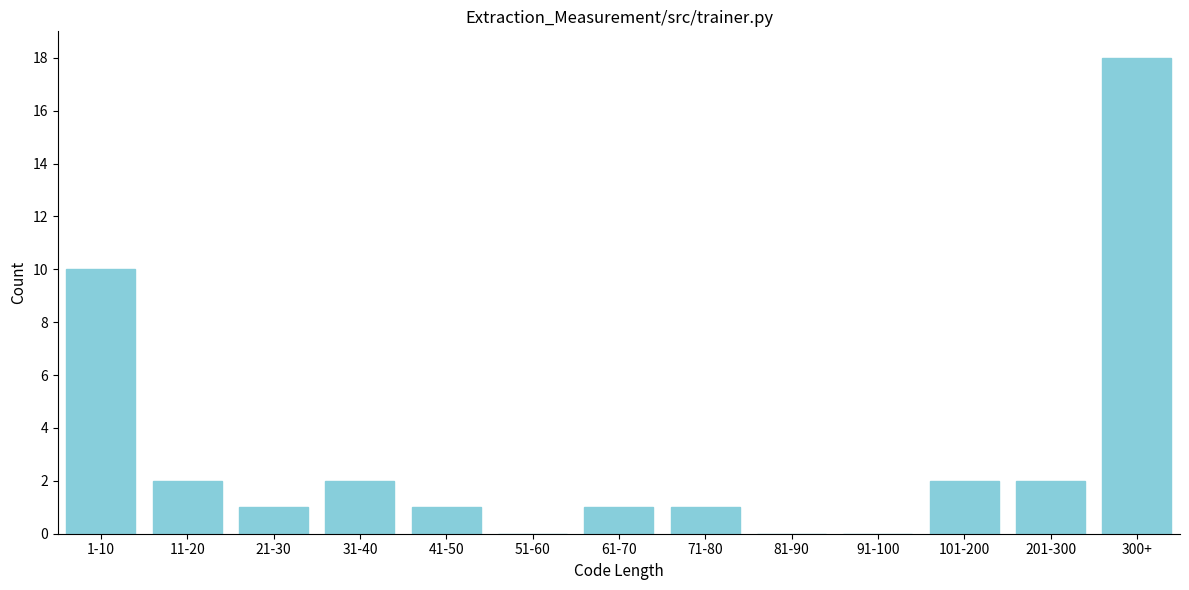

Reading left to right, what are all the values shown in this chart?

1-10=10	11-20=2	21-30=1	31-40=2	41-50=1	51-60=0	61-70=1	71-80=1	81-90=0	91-100=0	101-200=2	201-300=2	300+=18